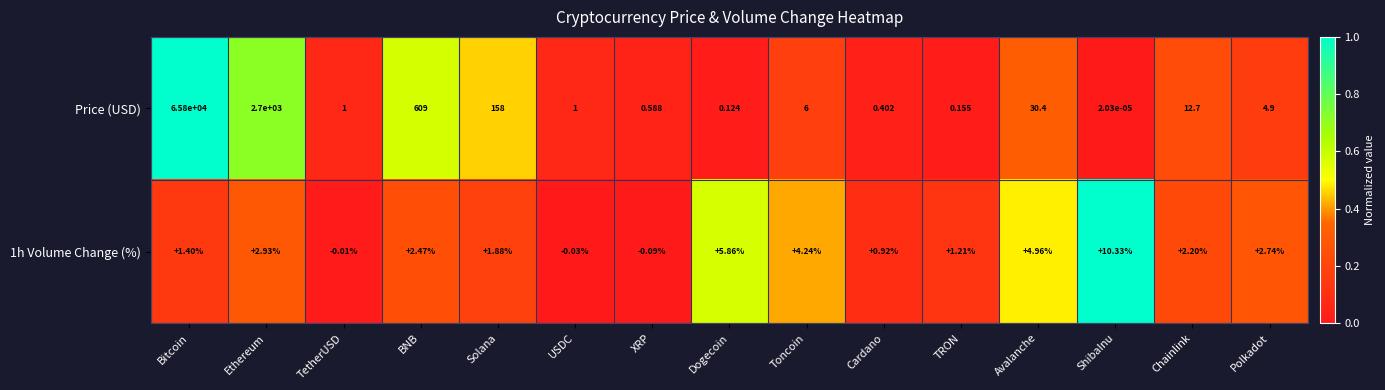

Between BNB and Avalanche, which series saw the biggest shift?

Price (USD)